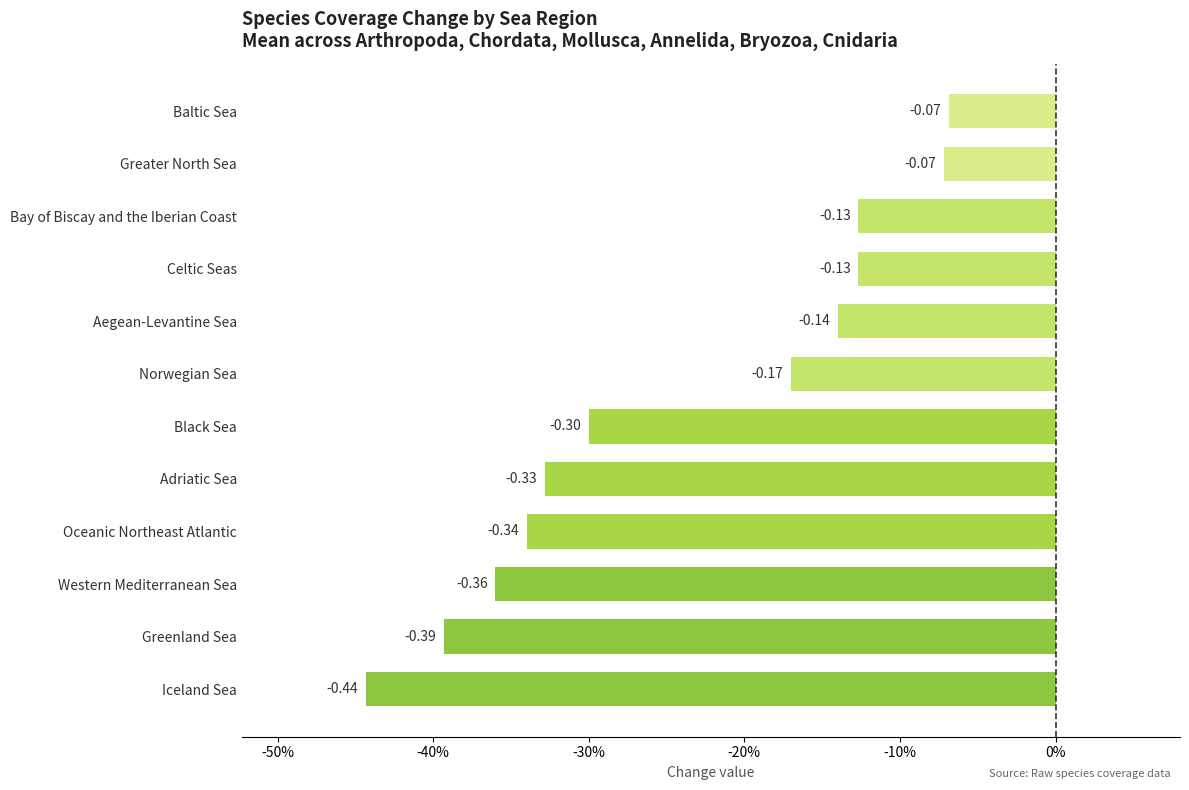

Does the chart contain any negative values?

Yes